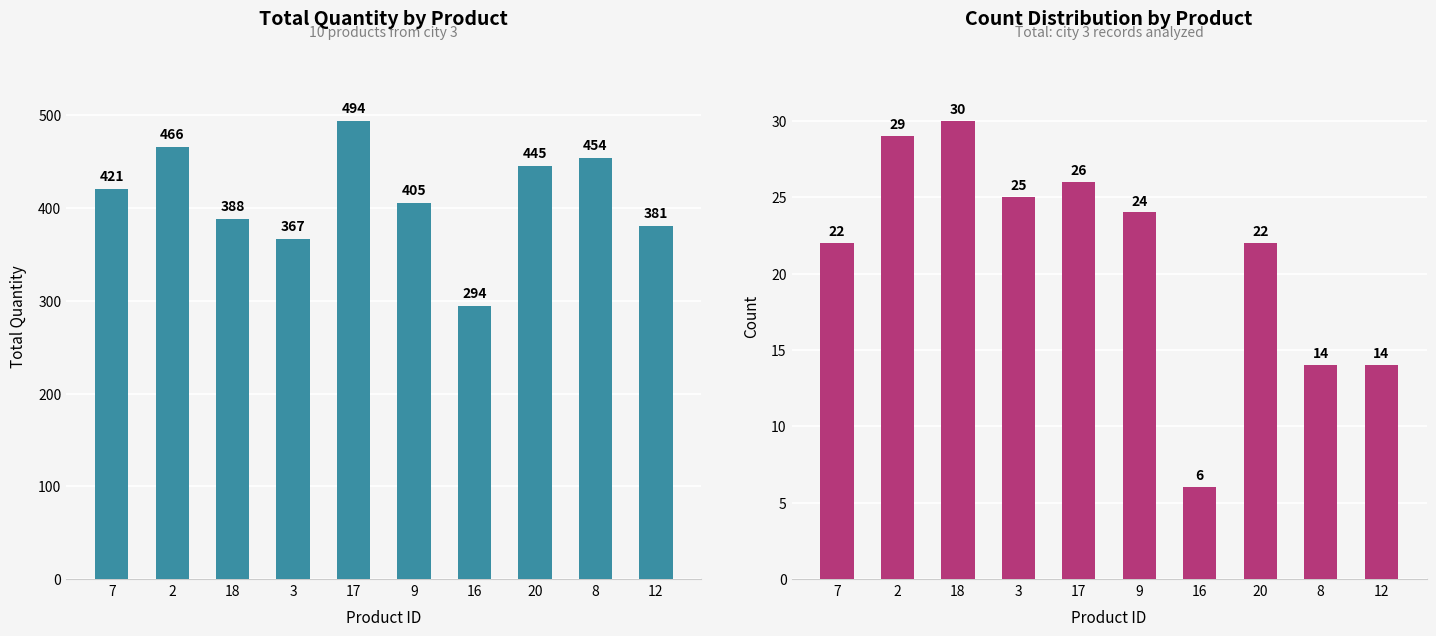

What is the difference between the maximum and minimum values in the Count series?

24